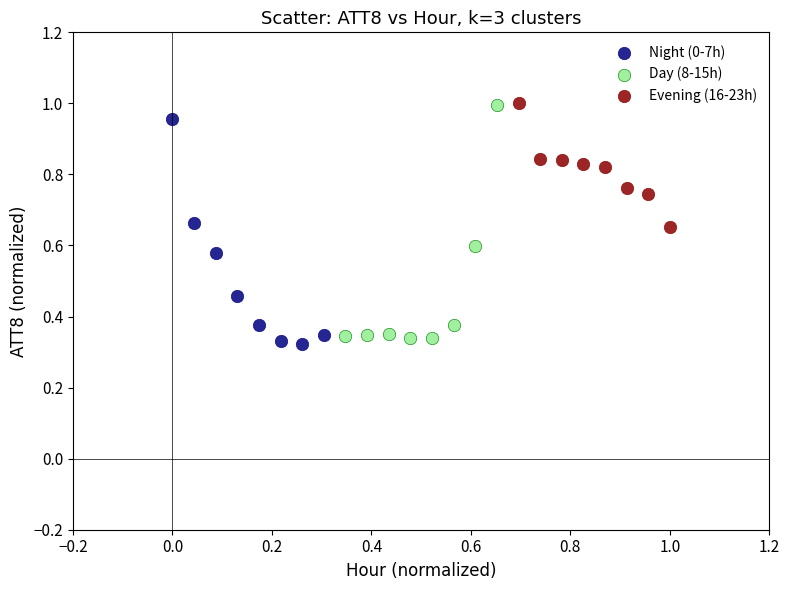

What are all the series names shown in the legend?

Night (0-7h), Day (8-15h), Evening (16-23h)